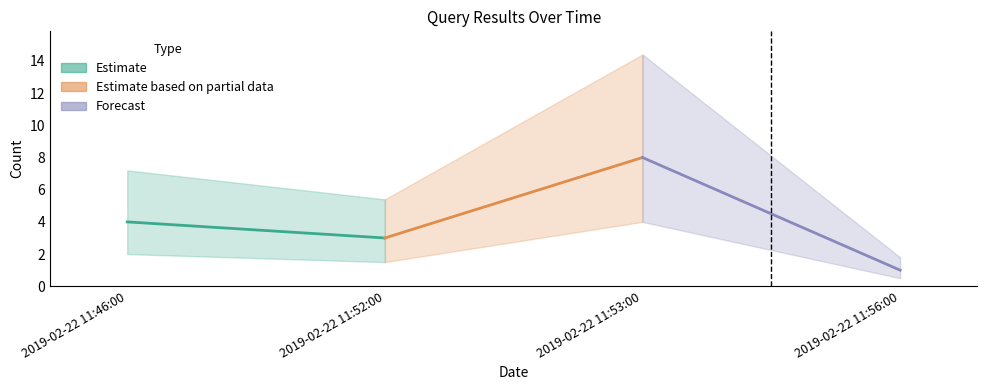

What is the difference between the second highest and second lowest values?

1